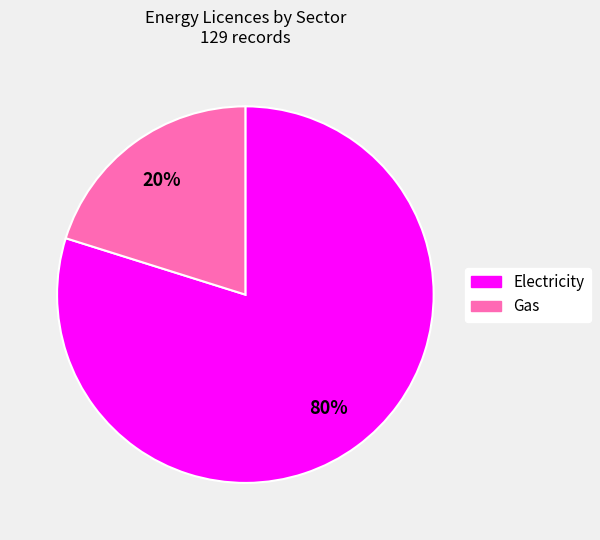

True or false: Gas accounts for 20% of the total.

True